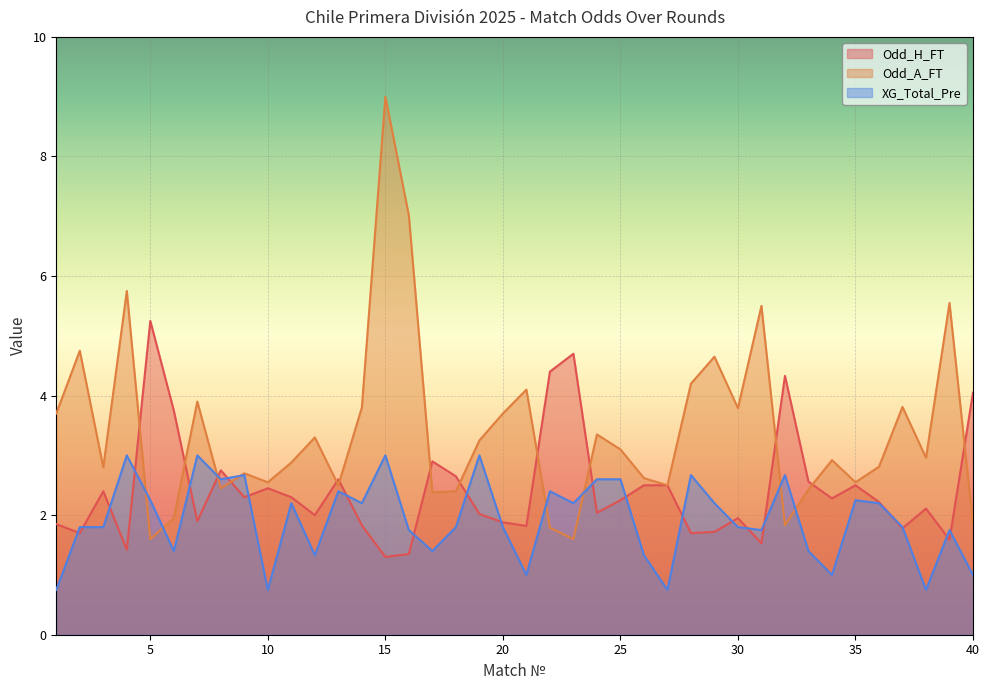

Does the chart display data point markers on the line(s)?

No